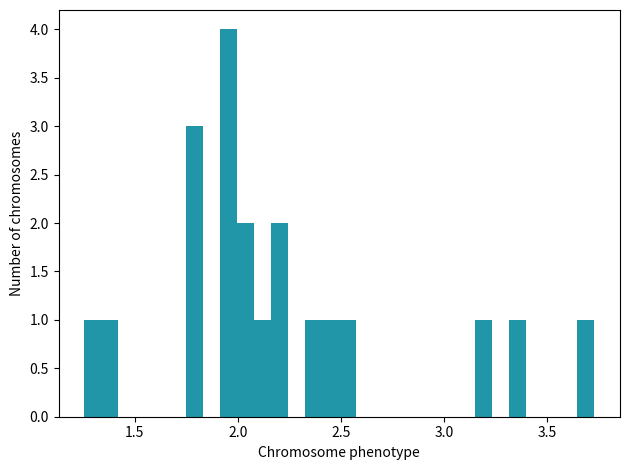

Read against the x-axis, roughly where is the centre of the tallest bar?

1.95